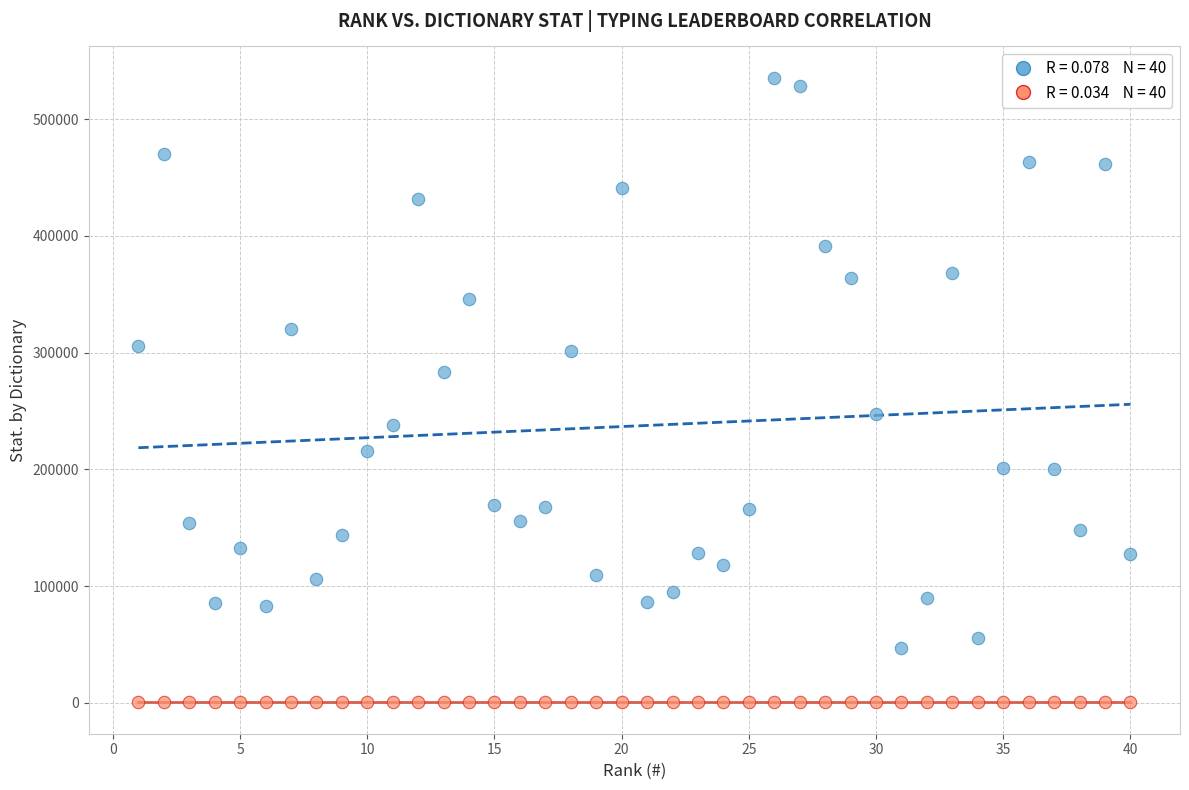

Across all data points, what is the range of X values (max minus min)?

39